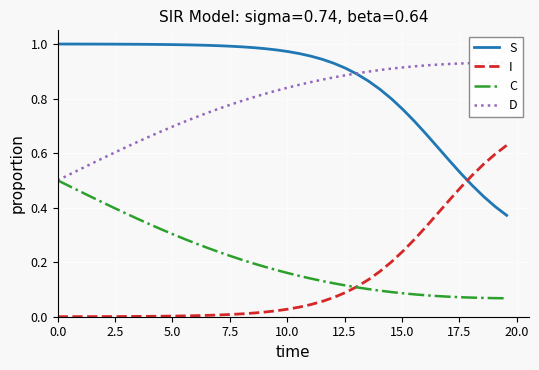

Which series has the largest total across all categories?

S